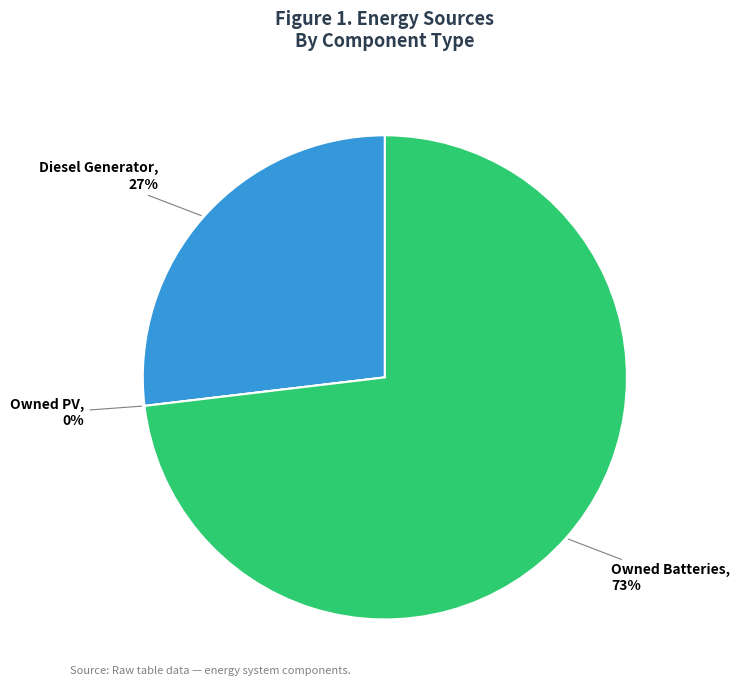

Does any single category account for the majority?

Yes